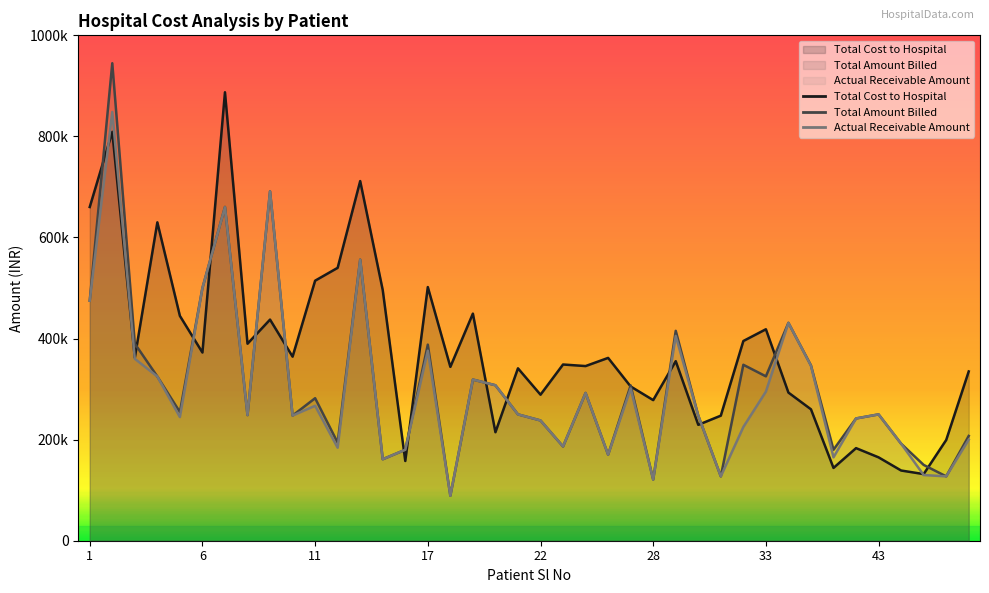

Which series has the largest total across all categories?

Total Cost to Hospital